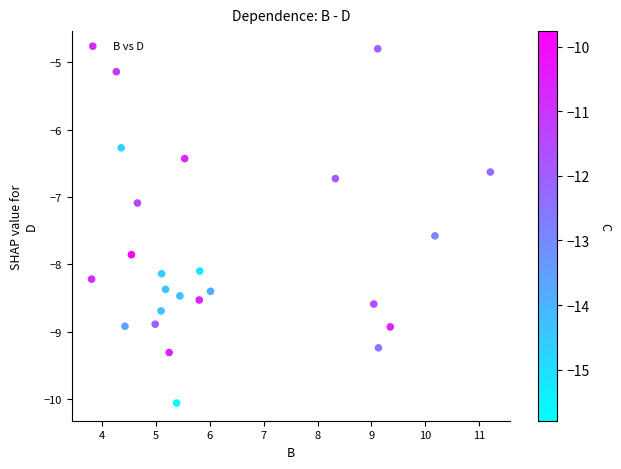

What Y value in the scatter plot is closest to -7?

-7.1